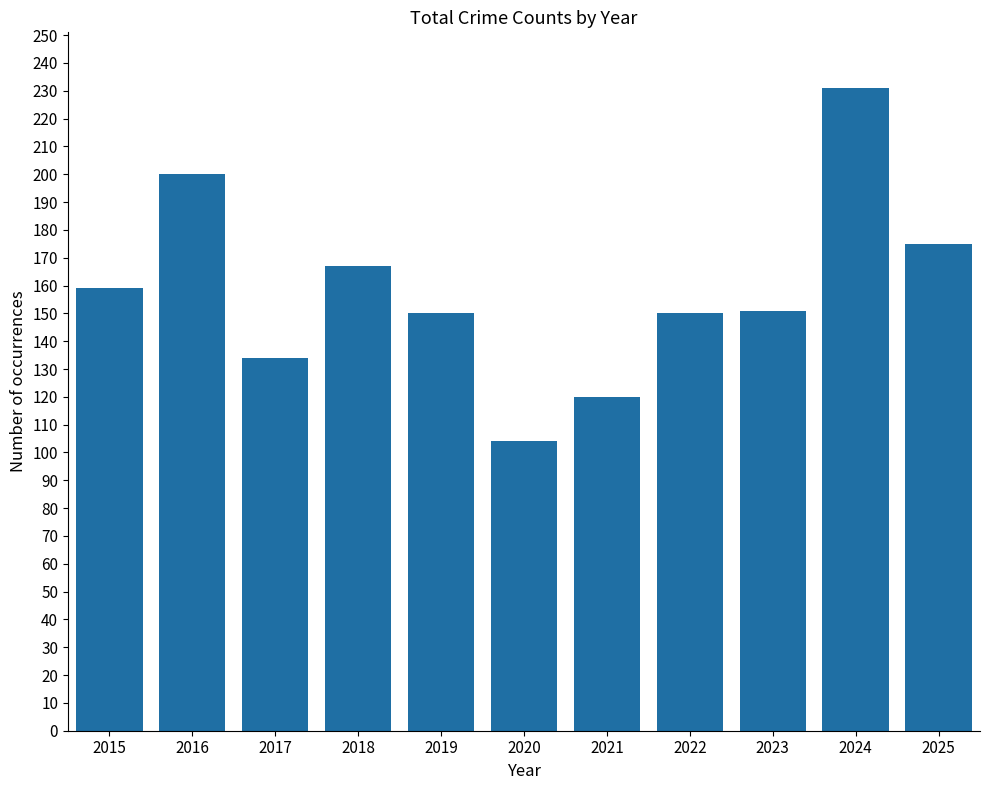

At which label is the value closest to 167?

2018